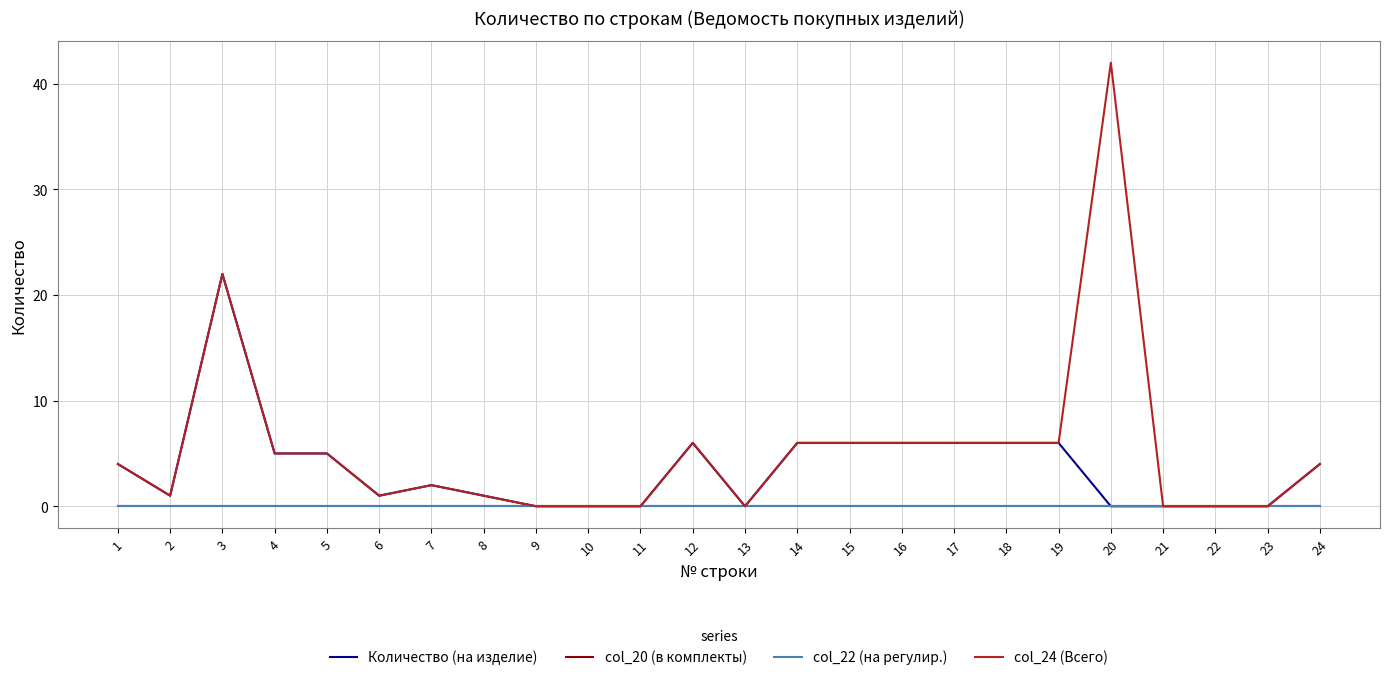

Reading right to left, extract all data points from this chart.

Количество (на изделие): 24=4	23=0	22=0	21=0	20=0	19=6	18=6	17=6	16=6	15=6	14=6	13=0	12=6	11=0	10=0	9=0	8=1	7=2	6=1	5=5	4=5	3=22	2=1	1=4
col_20 (в комплекты): 24=0	23=0	22=0	21=0	20=0	19=0	18=0	17=0	16=0	15=0	14=0	13=0	12=0	11=0	10=0	9=0	8=0	7=0	6=0	5=0	4=0	3=0	2=0	1=0
col_22 (на регулир.): 24=0	23=0	22=0	21=0	20=0	19=0	18=0	17=0	16=0	15=0	14=0	13=0	12=0	11=0	10=0	9=0	8=0	7=0	6=0	5=0	4=0	3=0	2=0	1=0
col_24 (Всего): 24=4	23=0	22=0	21=0	20=42	19=6	18=6	17=6	16=6	15=6	14=6	13=0	12=6	11=0	10=0	9=0	8=1	7=2	6=1	5=5	4=5	3=22	2=1	1=4